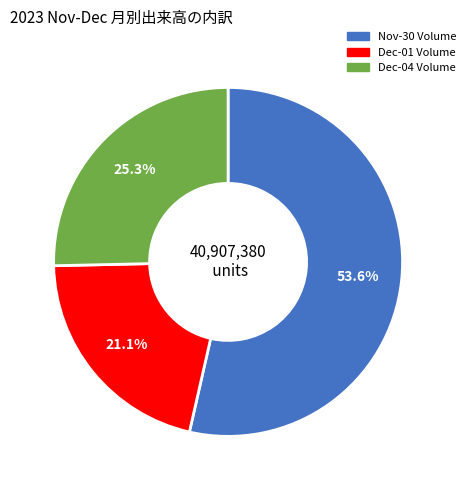

Is there a majority slice in this chart?

Yes